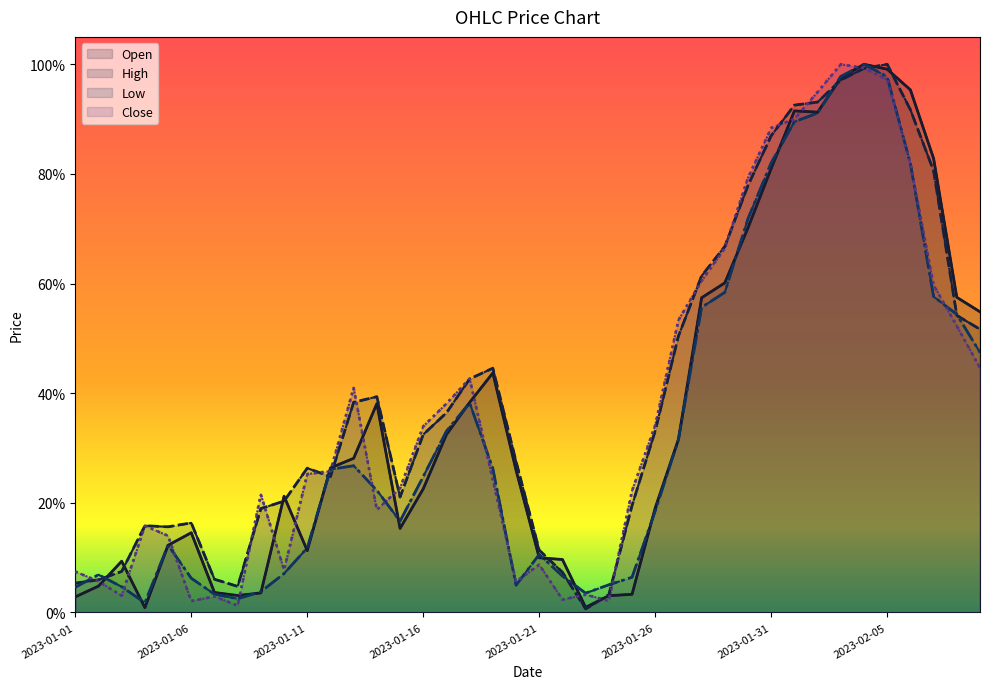

What is the difference between the Low values at 2023-02-05 and 2023-01-21?

0.9